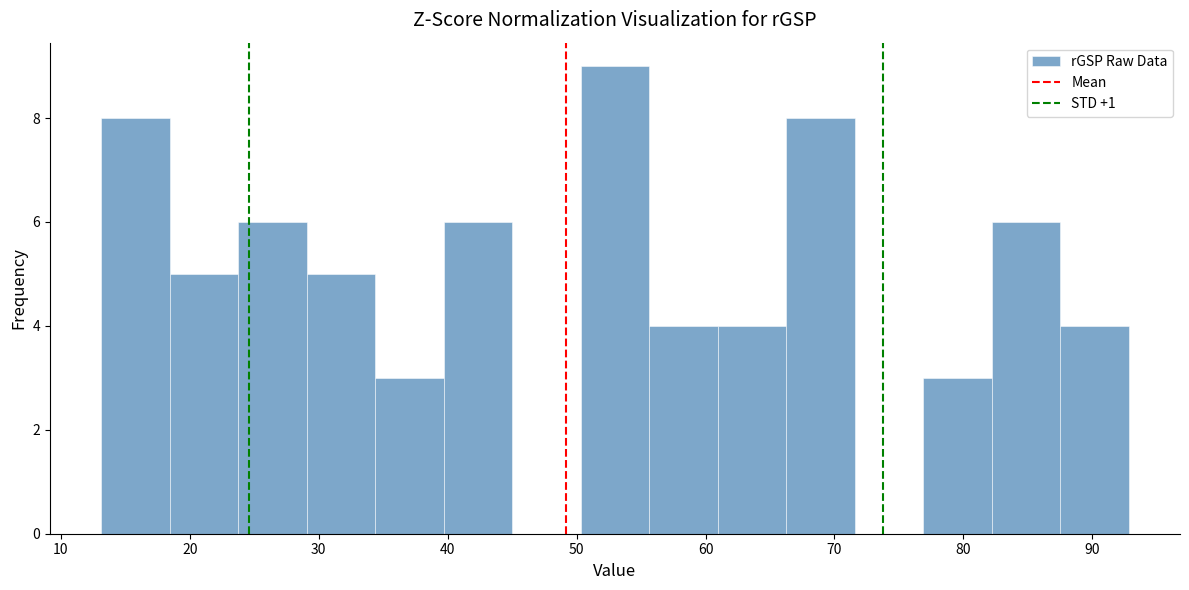

Over which range of the x-axis is the bar tallest?

50 to 56